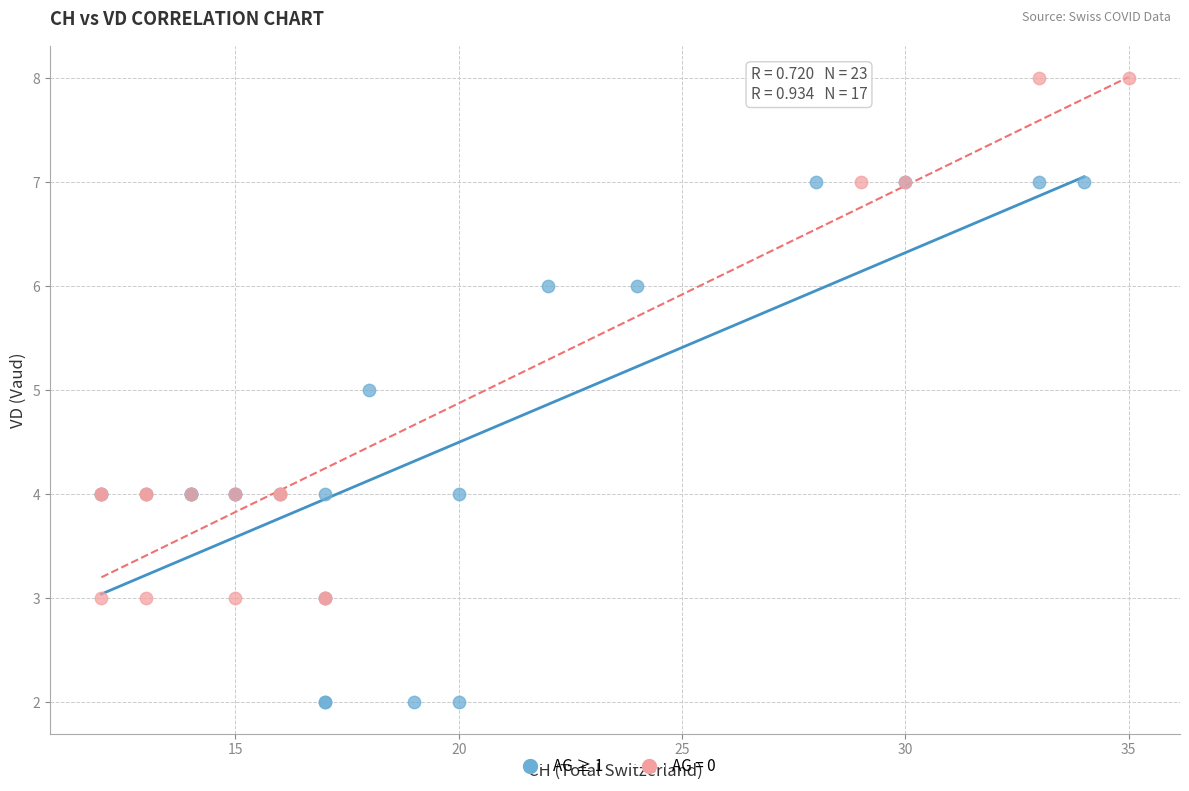

Which series contains the highest Y value?

AG = 0